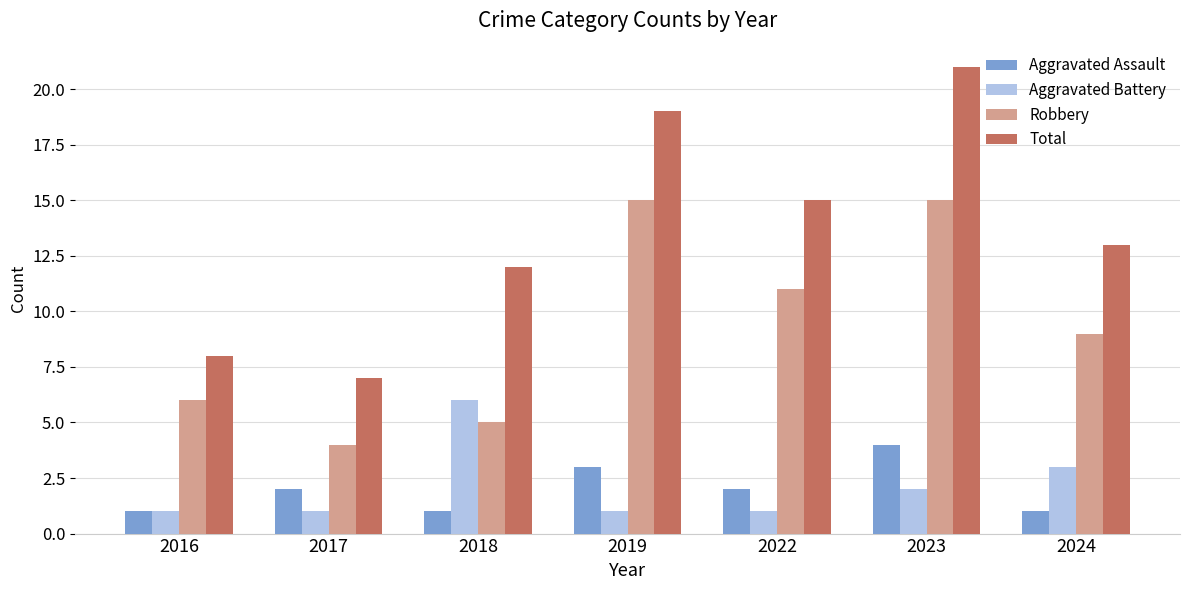

List the series in order of their peak value, lowest first.

Aggravated Assault, Aggravated Battery, Robbery, Total